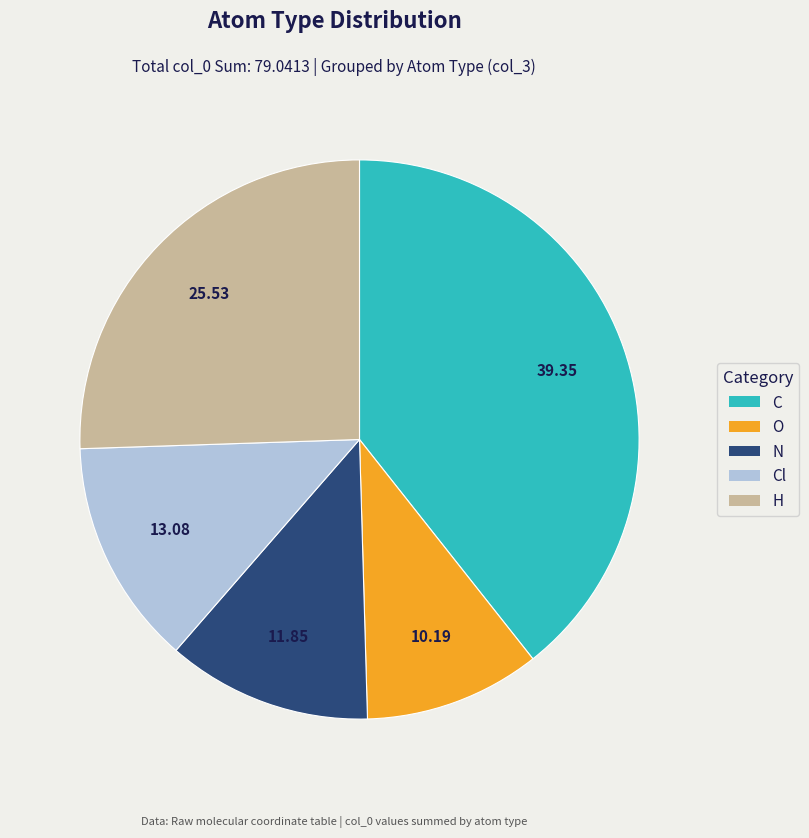

What is the largest slice in the pie chart?

C